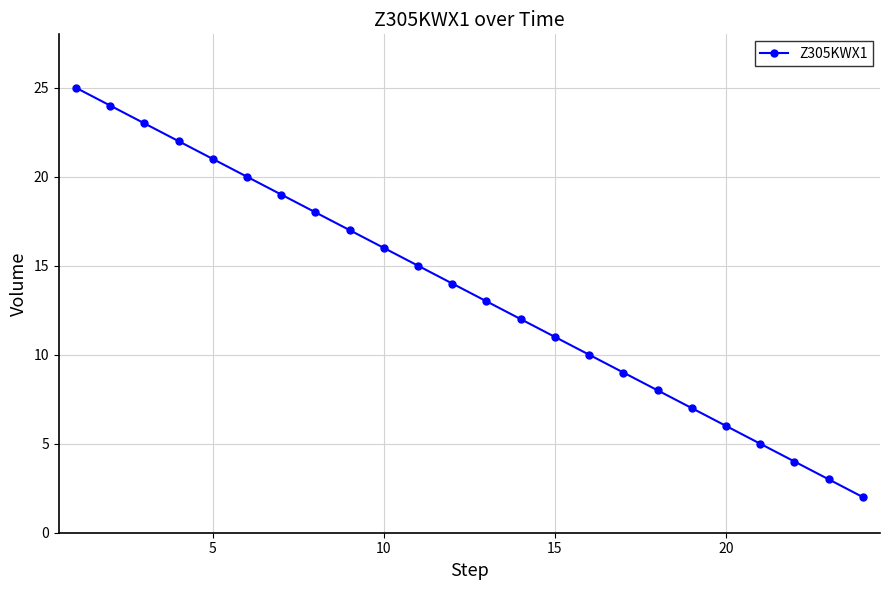

What is the sum of all values?

324